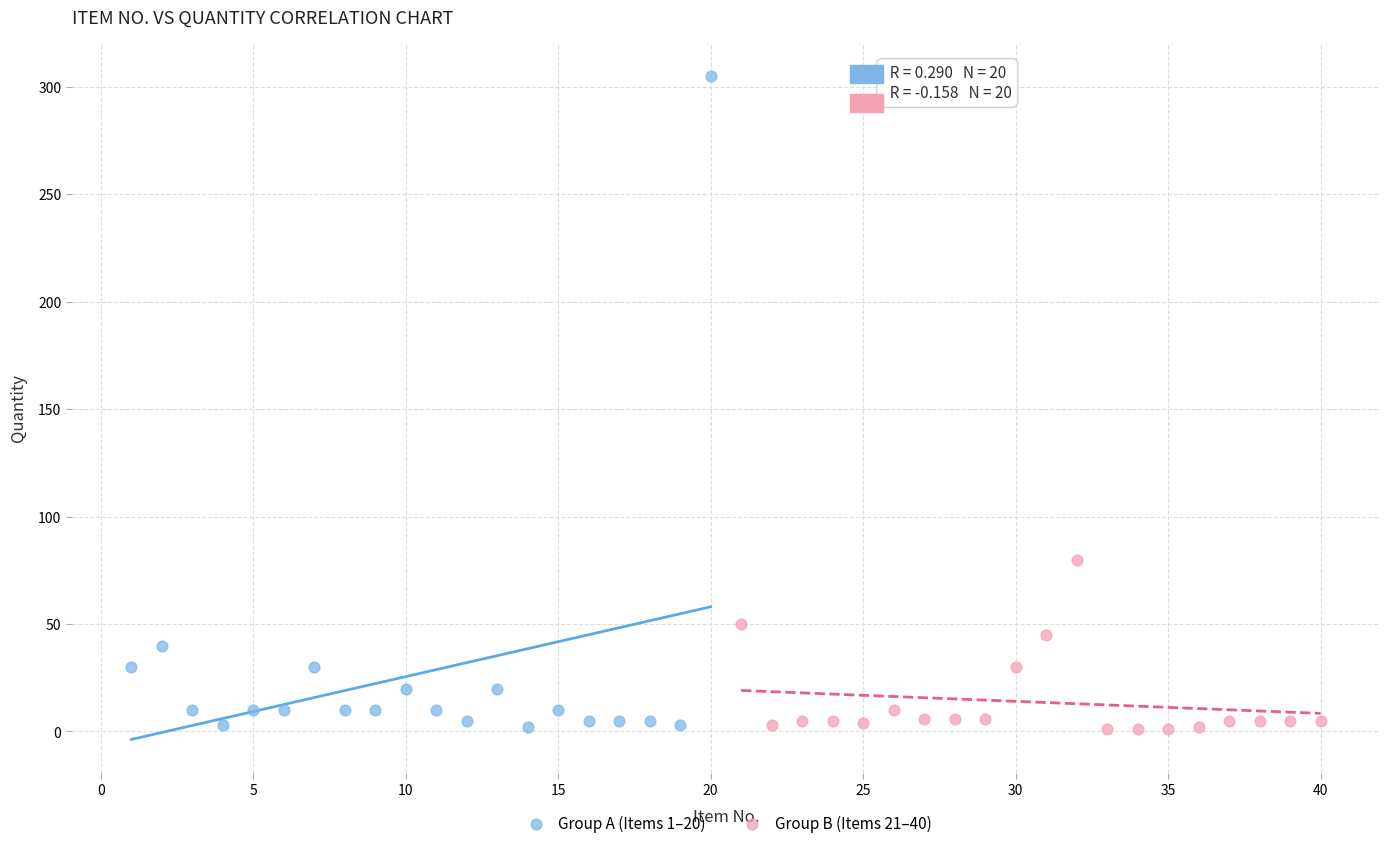

Which series contains the highest Y value?

Group A (Items 1–20)